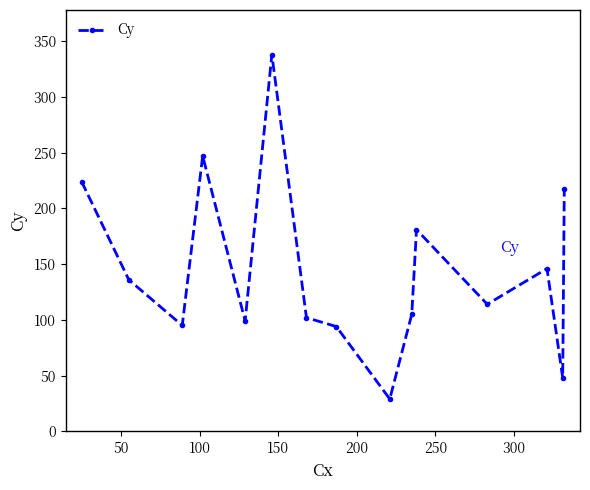

What is the smallest value displayed?

29